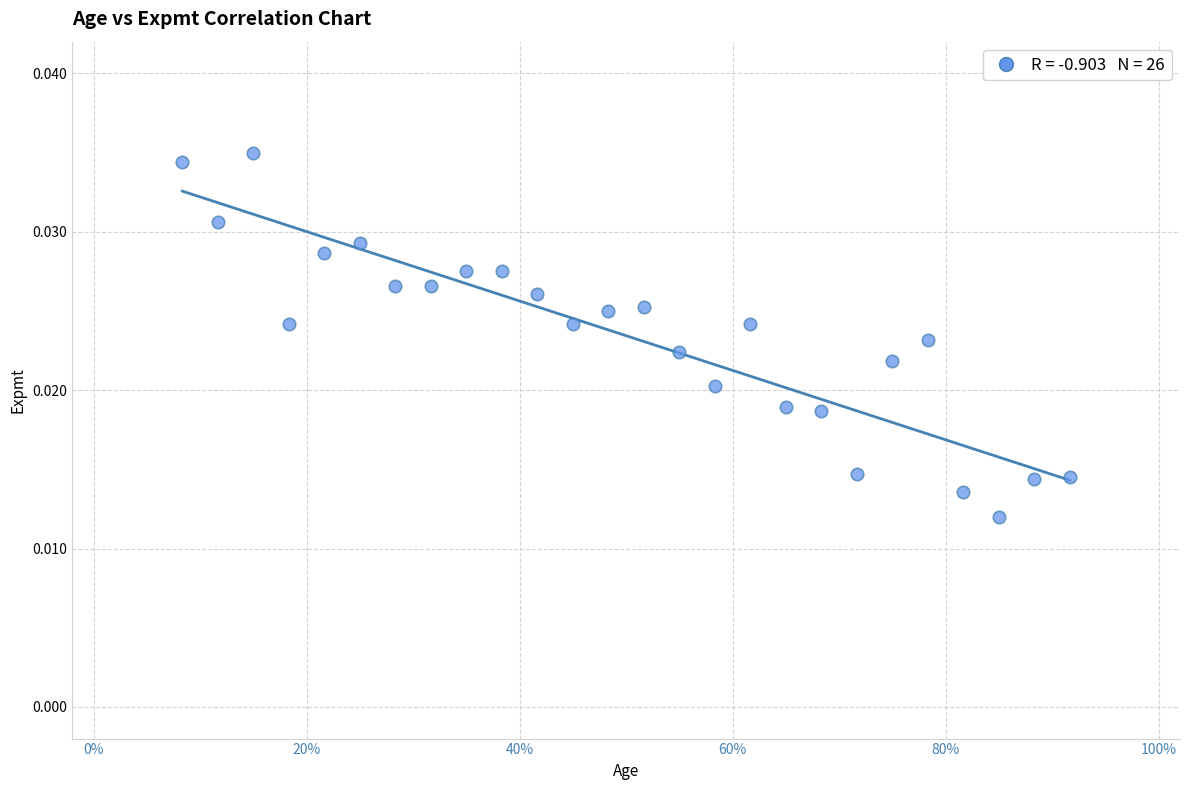

What is the range of X values (max minus min)?

0.8